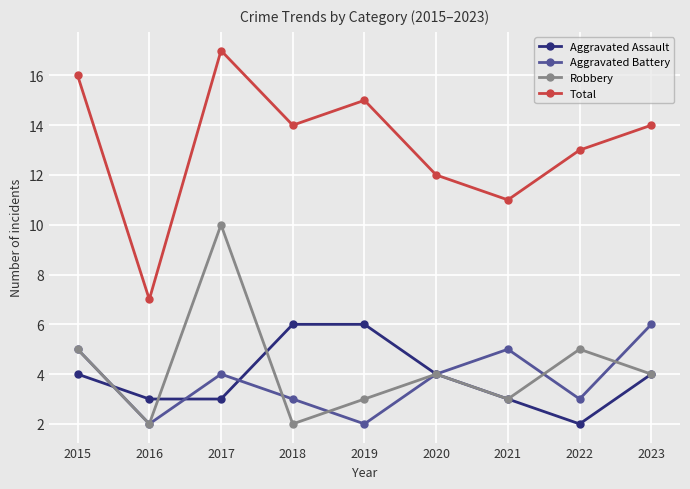

Which category has the highest value in the Robbery series?

2017